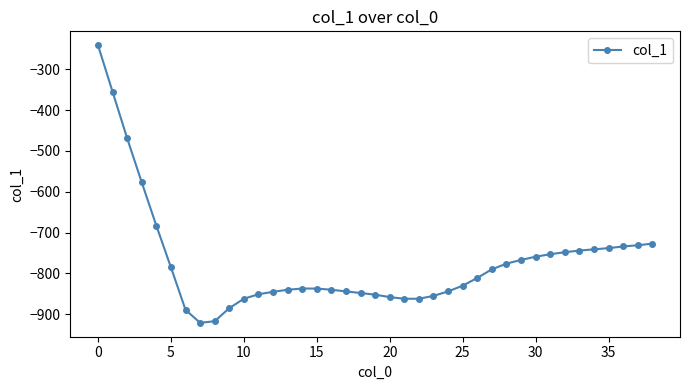

What is the value of the 28th point from the left?

-790